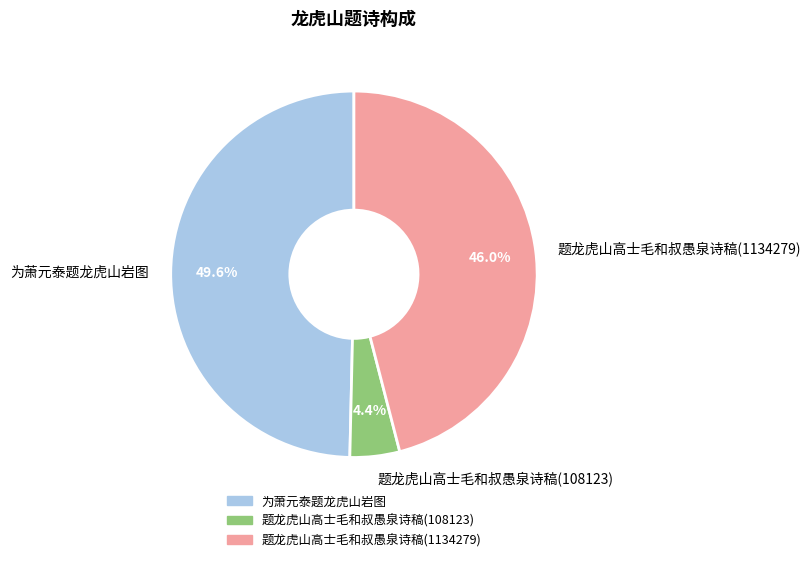

Does any single category account for the majority?

No